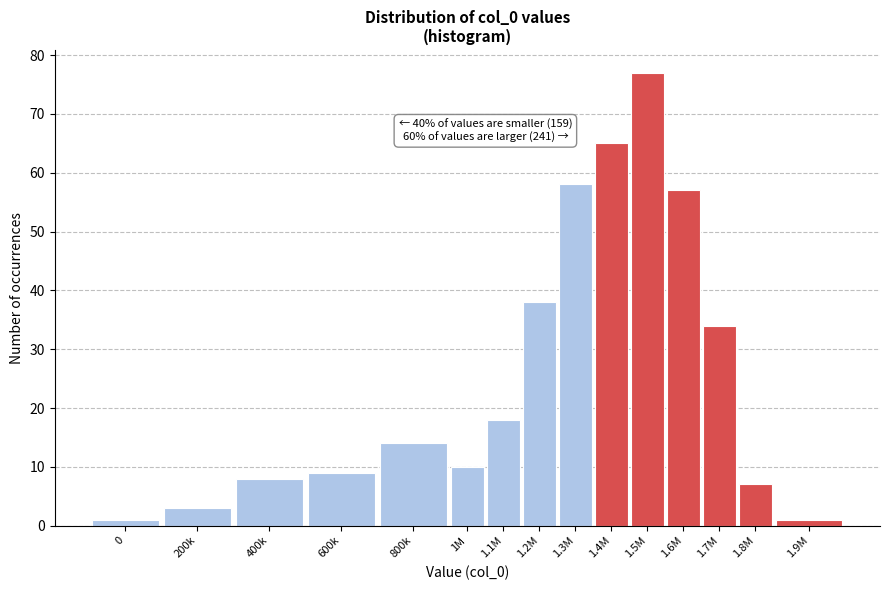

Reading left to right, list all the values displayed in this chart.

1	3	8	9	14	10	18	38	58	65	77	57	34	7	1